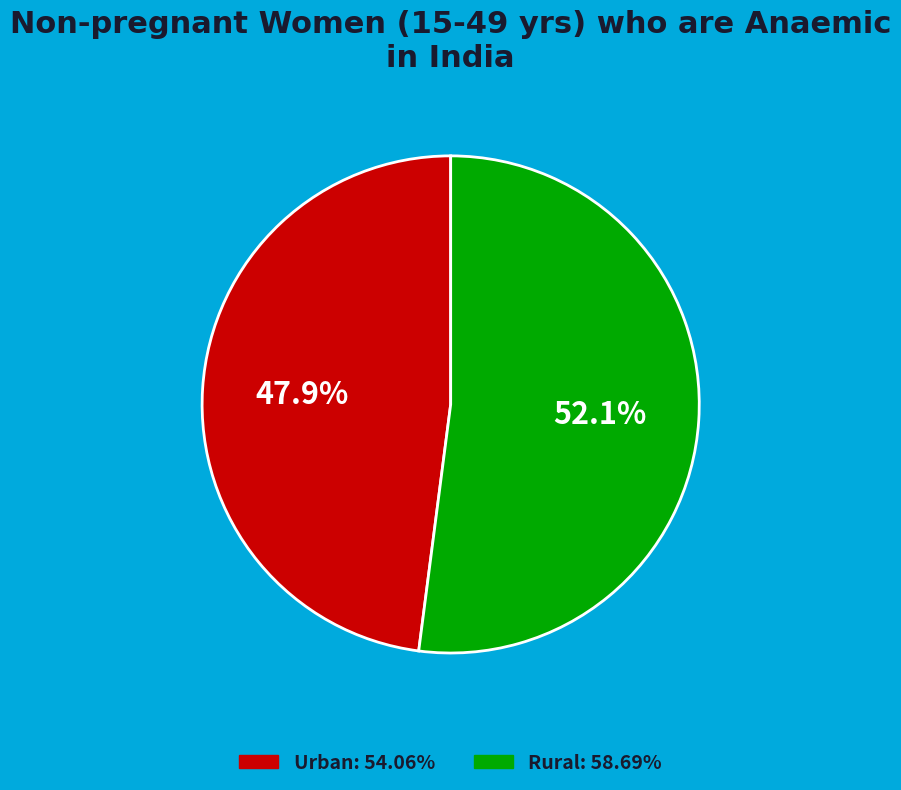

Is there any slice that represents more than half of the pie?

Yes